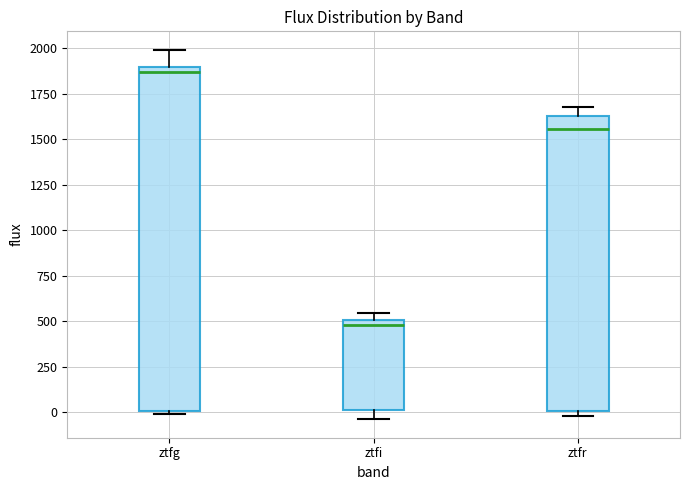

Reading left to right, read every box against the y-axis: the position of its median line, the range the box covers, and the ends of its whiskers. The values are not printed on the chart, so give them approximately, as read against the axis.

ztfg: median 1850, box 0 to 1900, whiskers 0 (just below the box's lower edge) to 2000
ztfi: median 500 (just below the box's upper edge), box 0 to 500, whiskers -50 to 550
ztfr: median 1550, box 0 to 1650, whiskers 0 (just below the box's lower edge) to 1700